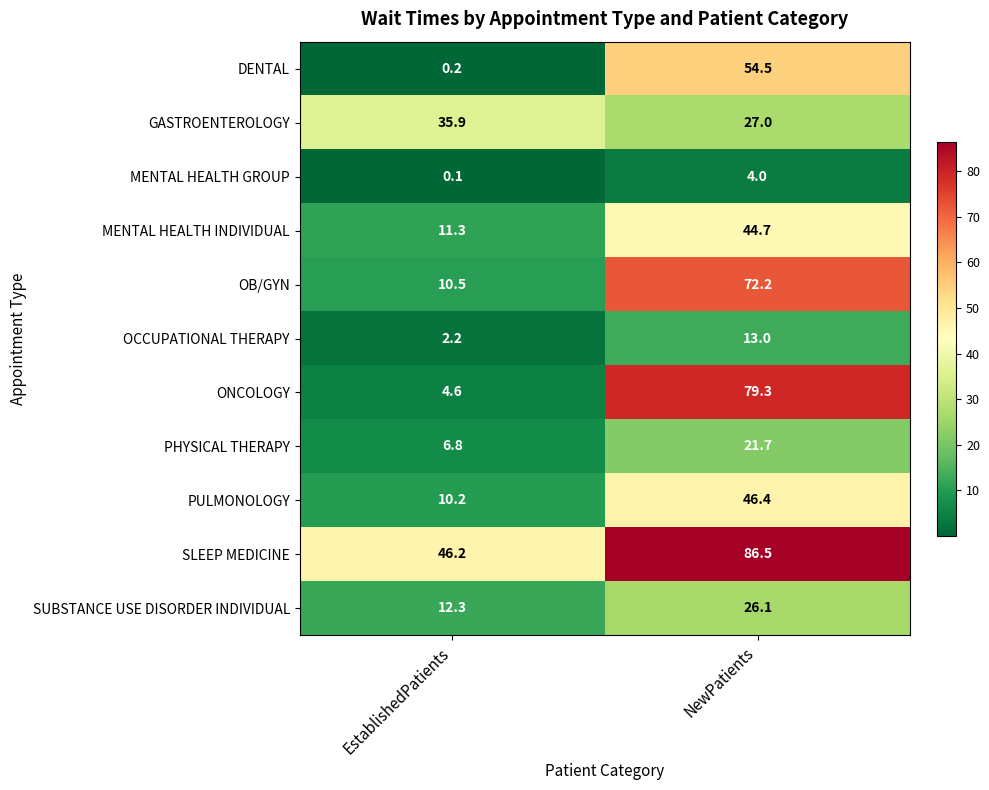

Is the value of PHYSICAL THERAPY at NewPatients greater than the value of OCCUPATIONAL THERAPY at NewPatients?

Yes